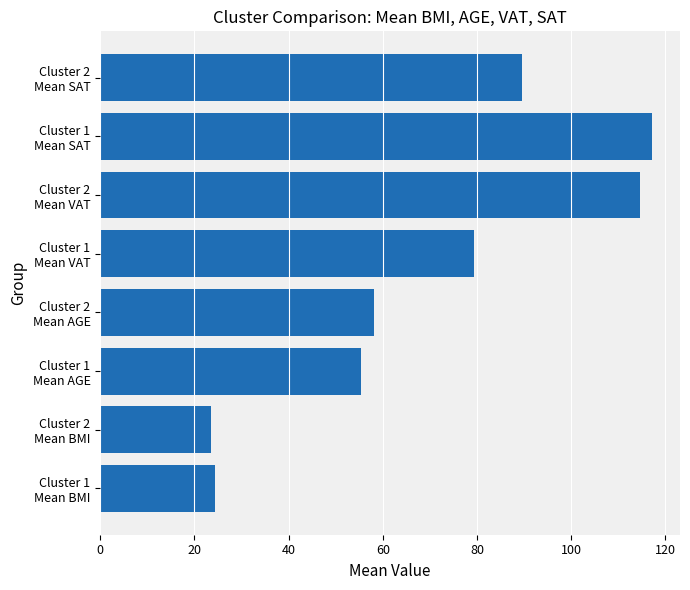

What is the difference between the second highest and minimum values?

91.1